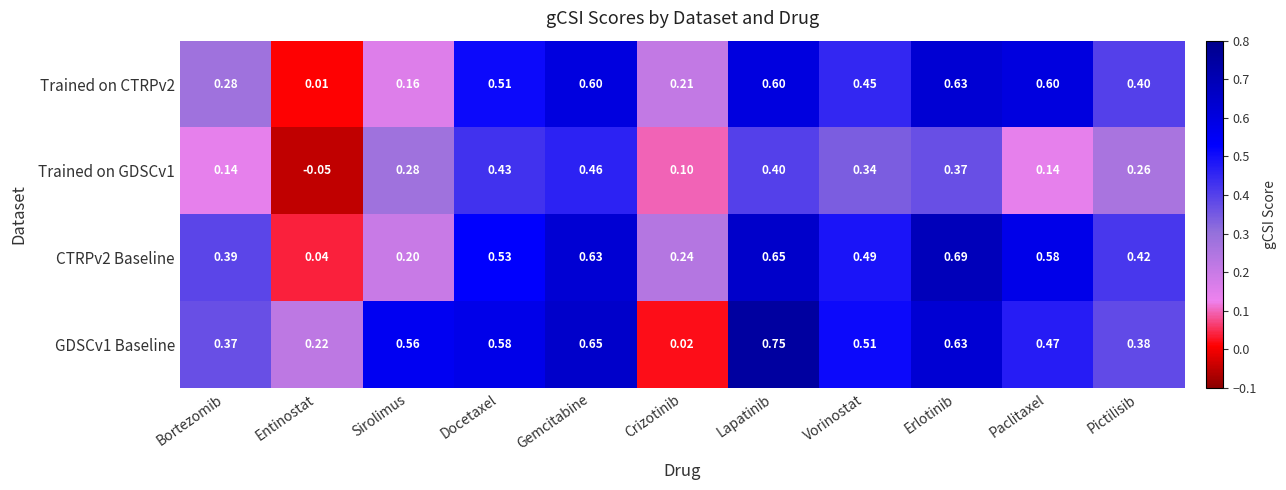

Is the value of Trained on GDSCv1 at Erlotinib greater than the value of GDSCv1 Baseline at Docetaxel?

No